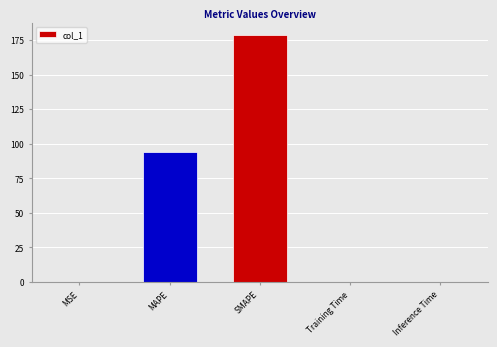

Where is the data nearest to the value 89?

MAPE